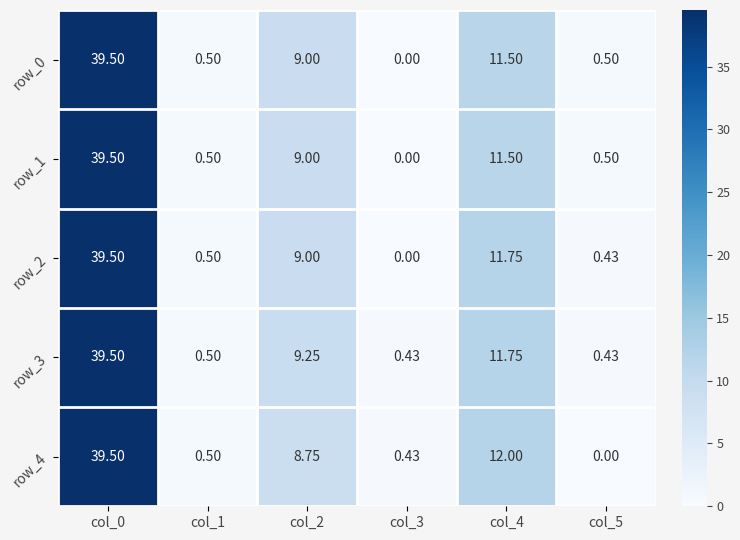

Is the value of row_1 at col_0 greater than the value of row_3 at col_1?

Yes